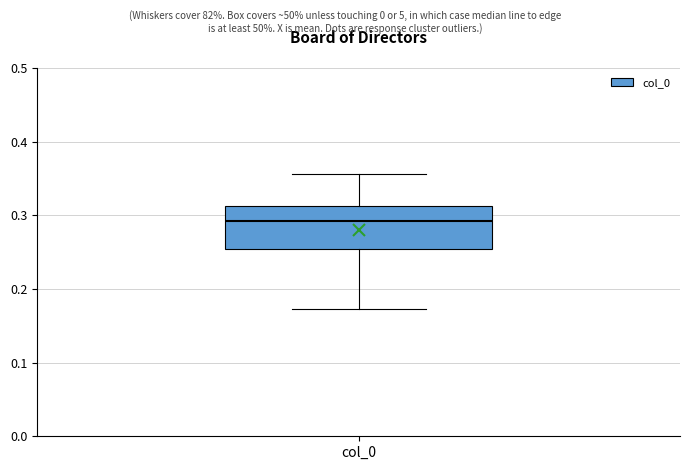

Transcribe this box plot: give where the median line is, the range the box spans, and where the two whiskers end, as read against the y-axis. The values are not printed on the chart, so give them approximately, as read against the axis.

median 0.29, box 0.25 to 0.31, whiskers 0.17 to 0.36